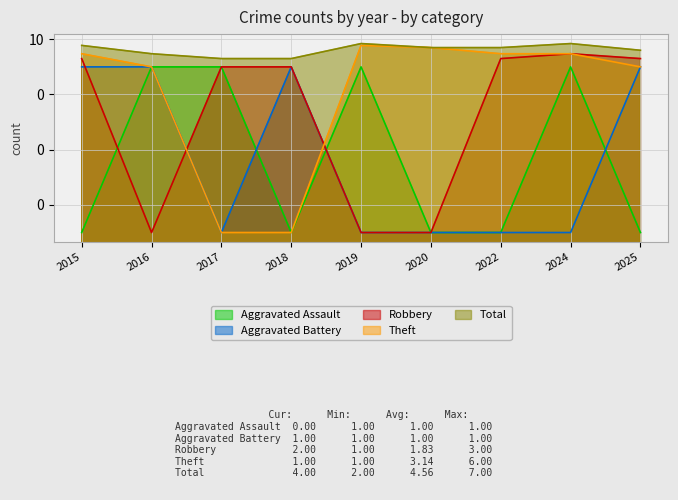

In Aggravated Assault, how many points are higher than both neighbors (excluding endpoints)?

2